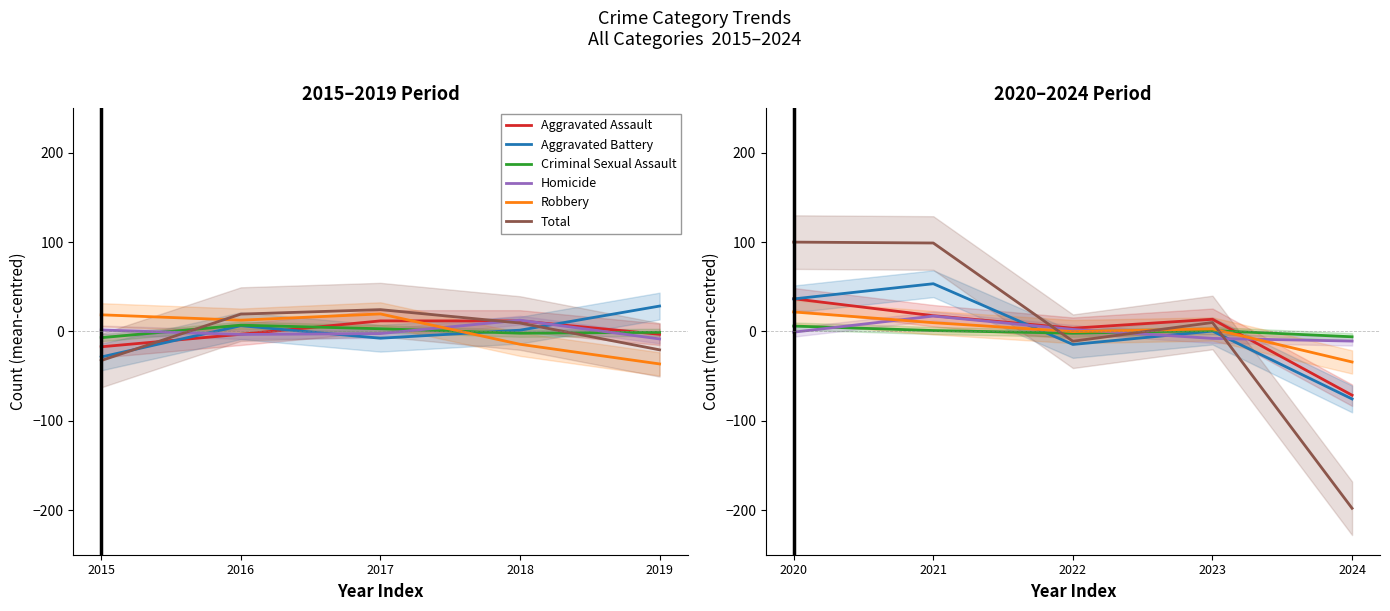

Which series ends up on top after the final intersection of Homicide and Aggravated Assault?

Homicide